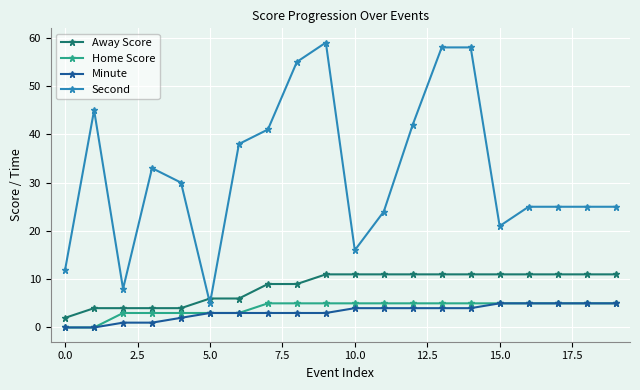

What is the value of the Minute point at the 18th from the left?

5